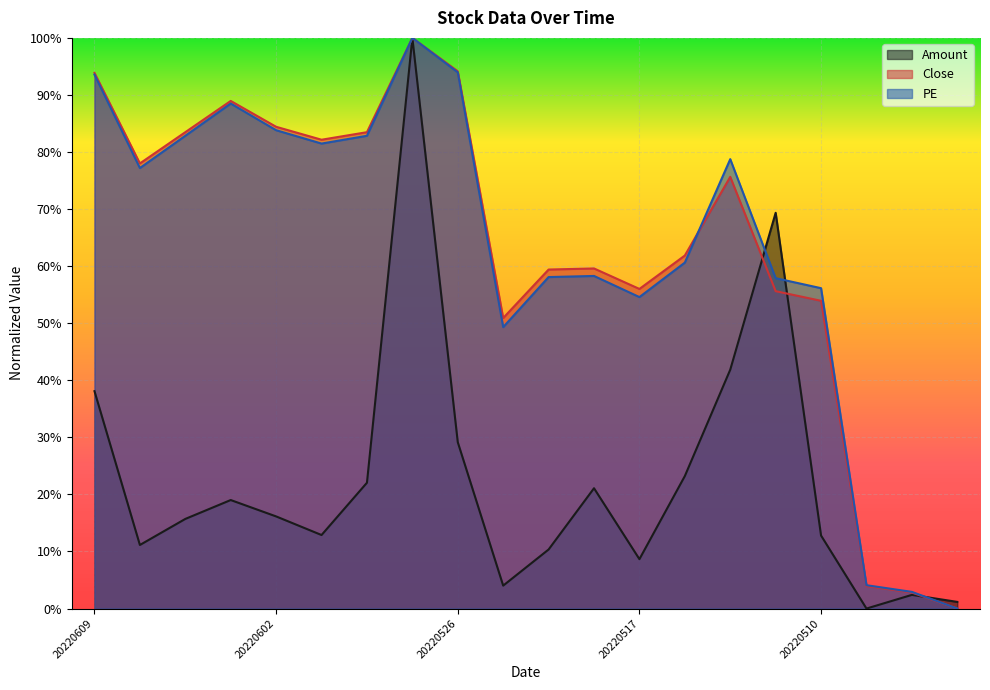

True or false: Close has more than 2 interior local peaks.

True